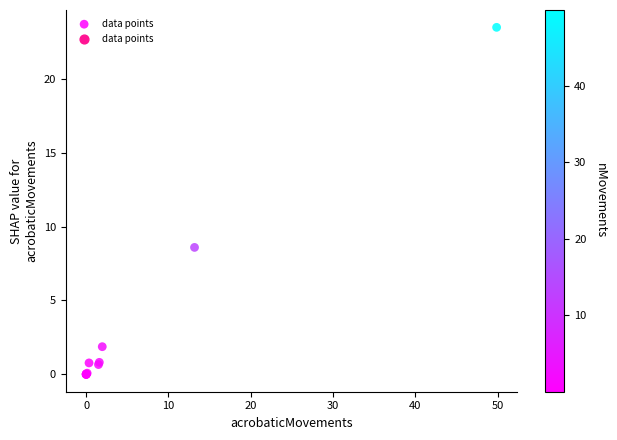

What Y value in the scatter plot is closest to 11?

8.6